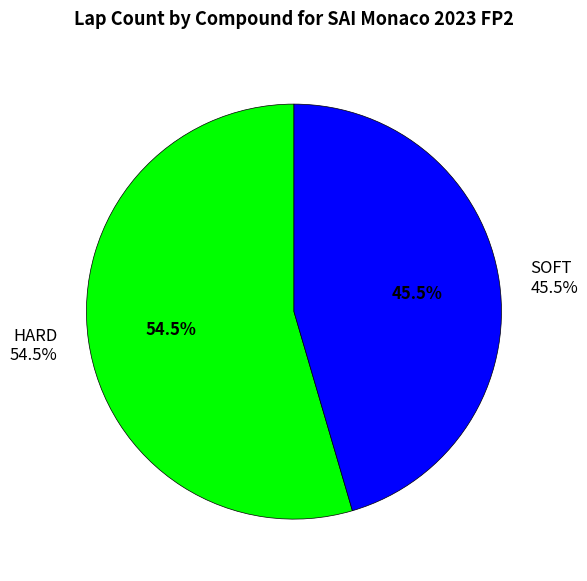

What percentage is NOT represented by HARD?

45.5%